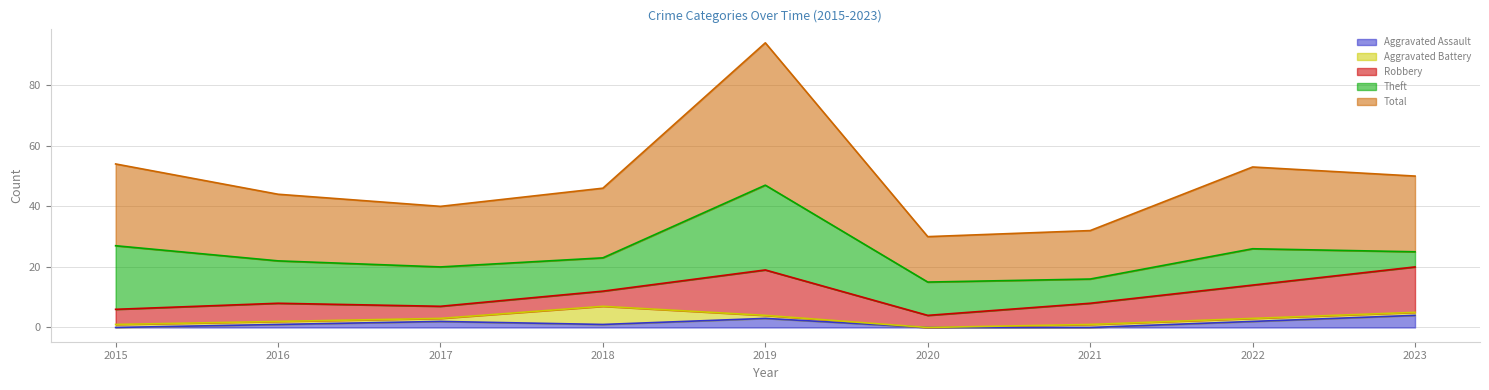

What is the spread (max minus min) of values at 2023?

24